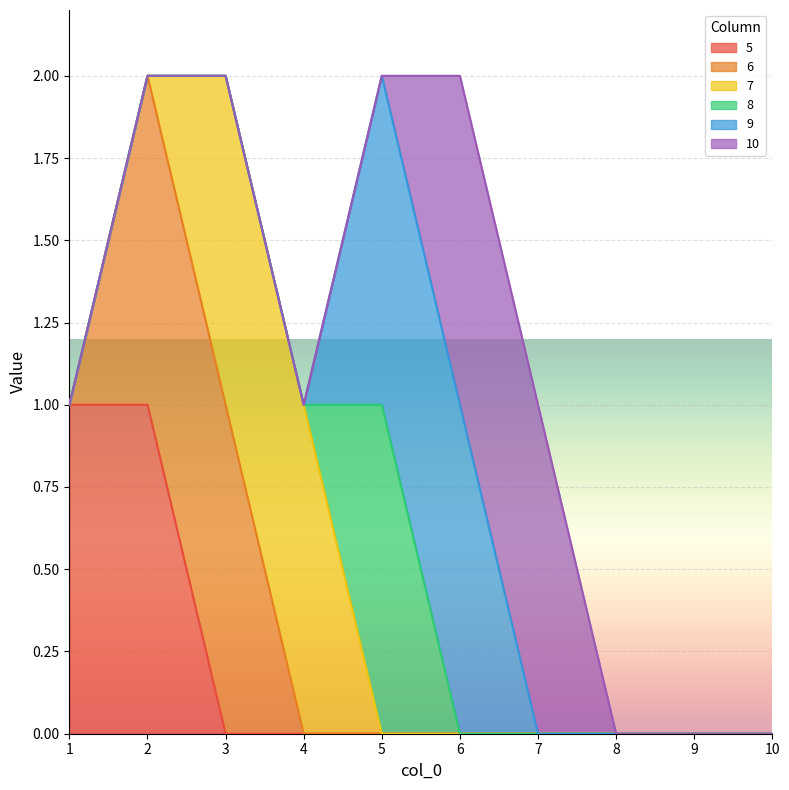

Where is 10 nearest to the value 0?

1